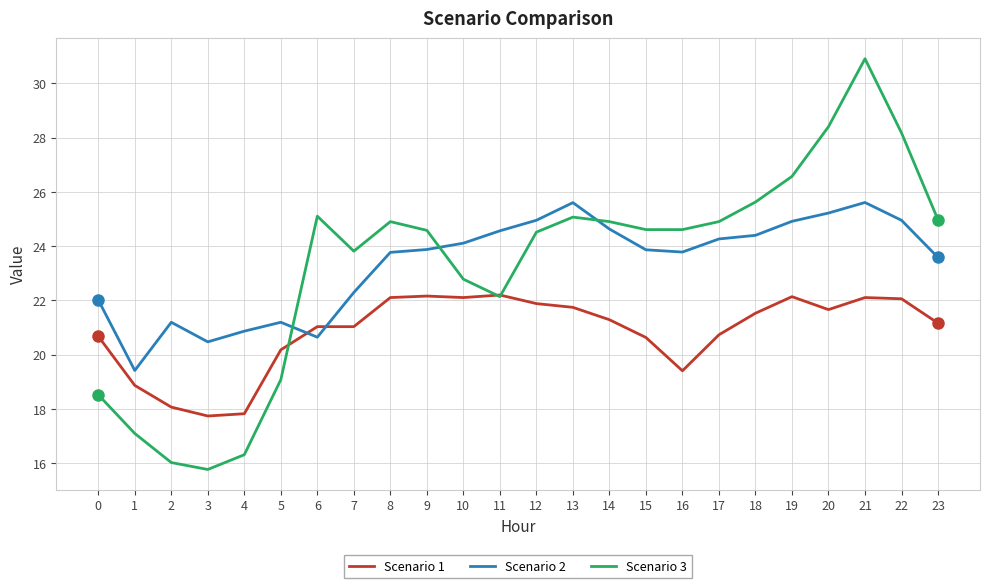

At 22, list the series in order from largest to smallest.

Scenario 3, Scenario 2, Scenario 1